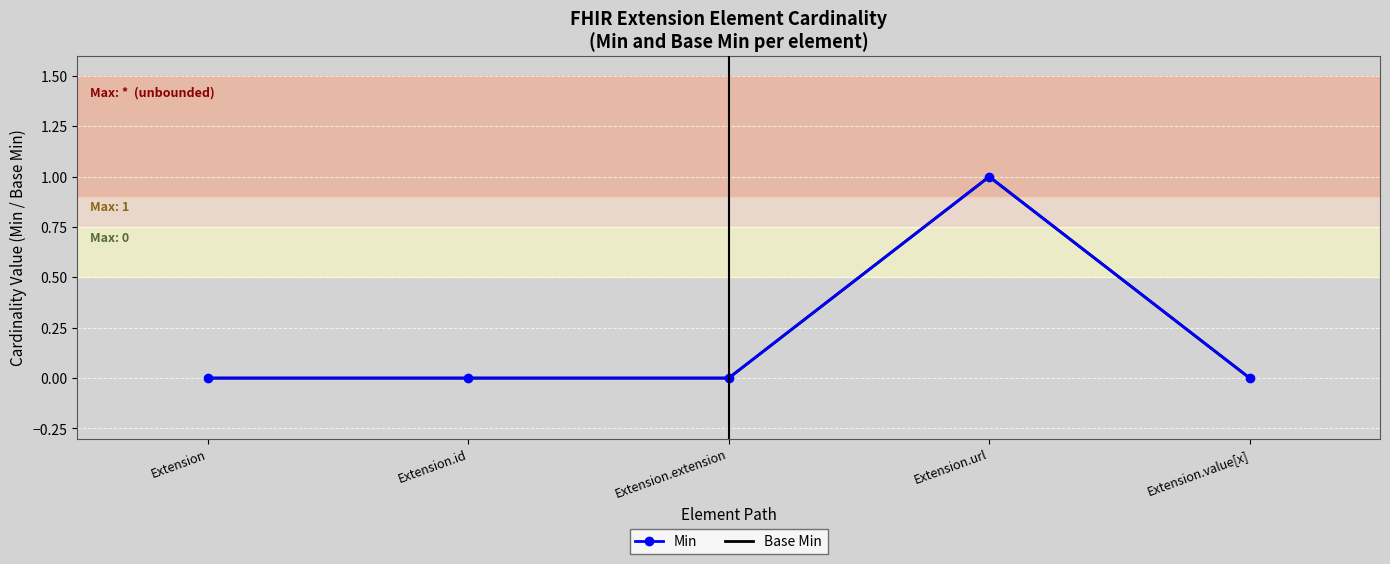

True or false: Min has more than 2 points higher than both neighbors.

False